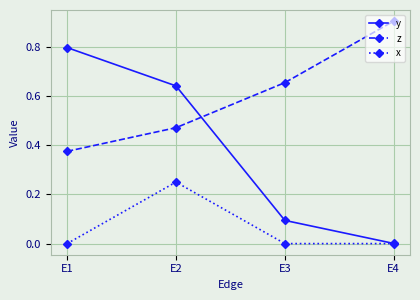

Which series has the largest total across all categories?

z